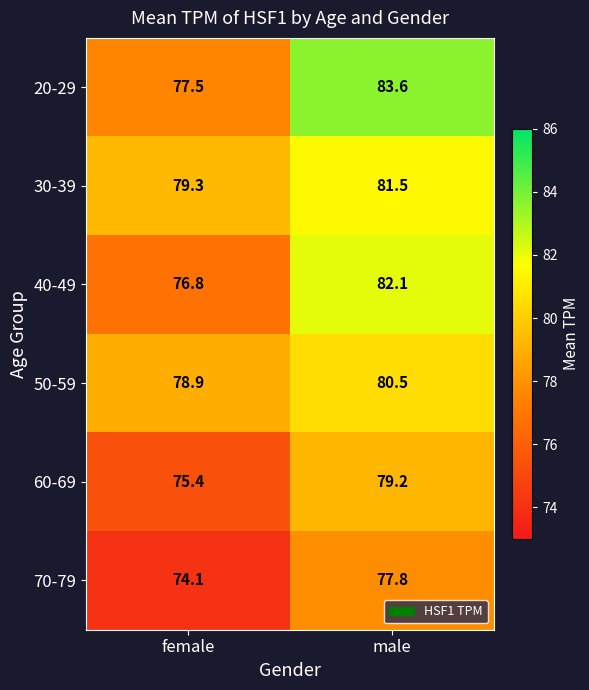

Which series has the largest range (max minus min)?

20-29